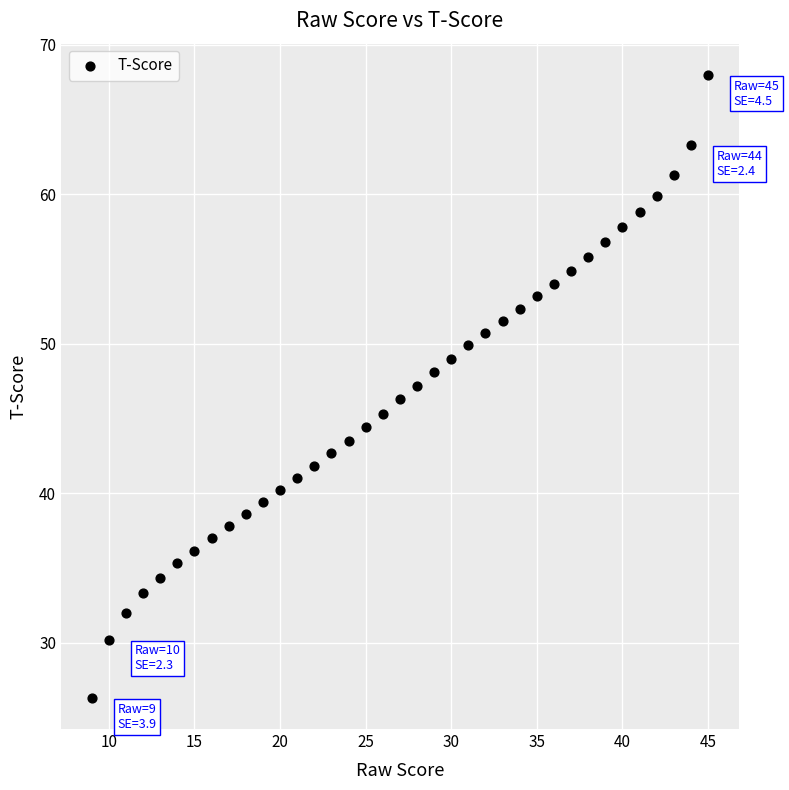

What is the range of Y values (max minus min)?

41.7